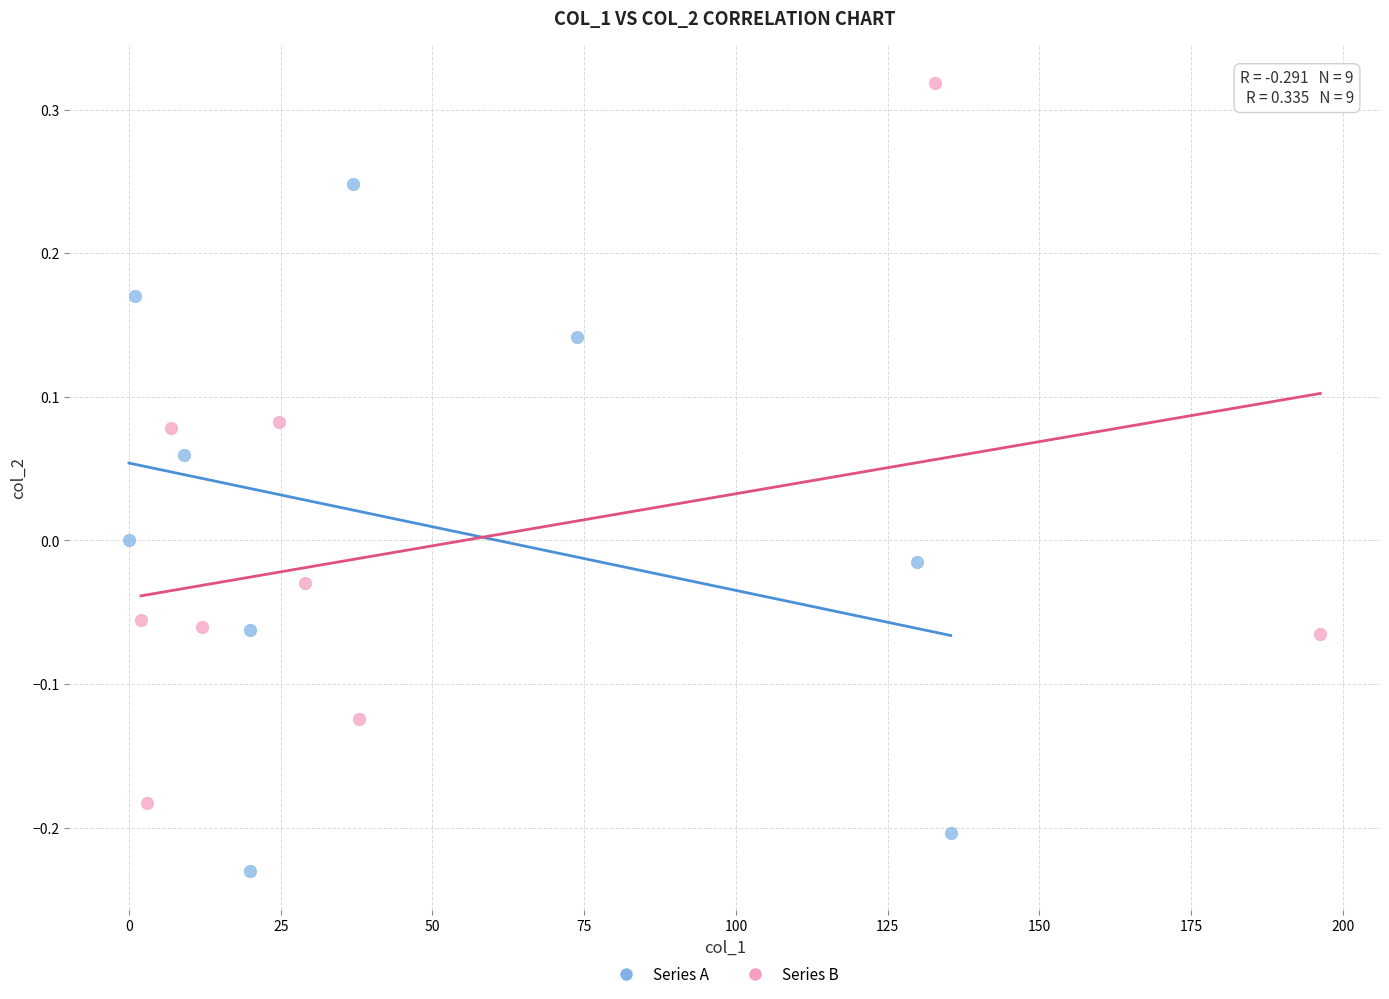

Which series reaches the minimum Y coordinate?

Series A